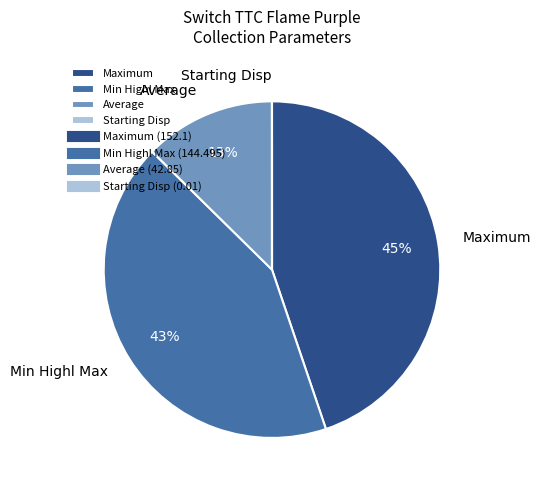

Is Maximum the majority of the pie?

No